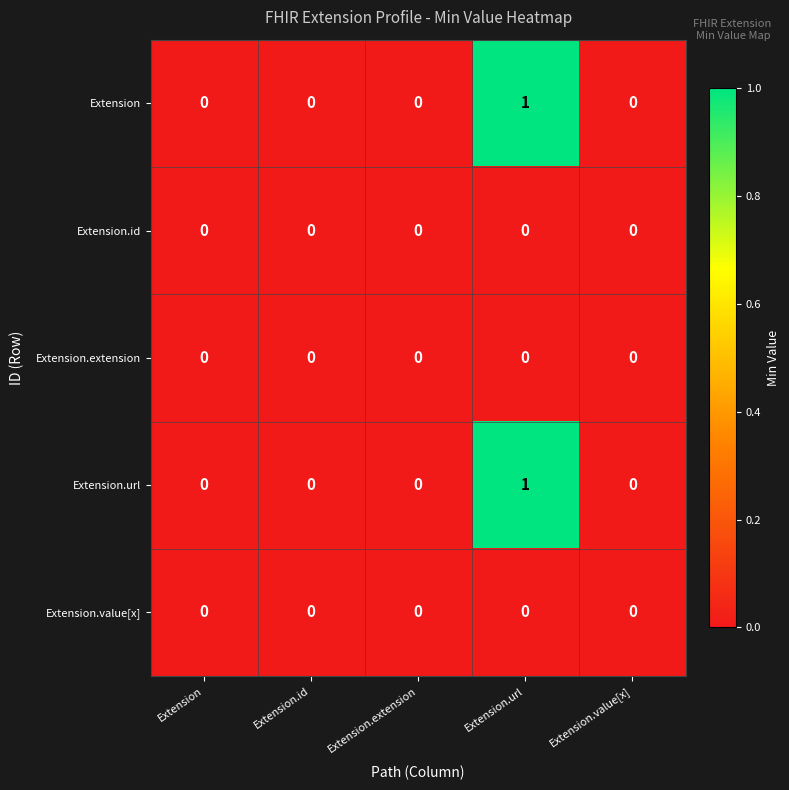

Reading right to left, extract all data points from this chart.

Extension: 0	1	0	0	0
Extension.id: 0	0	0	0	0
Extension.extension: 0	0	0	0	0
Extension.url: 0	1	0	0	0
Extension.value[x]: 0	0	0	0	0